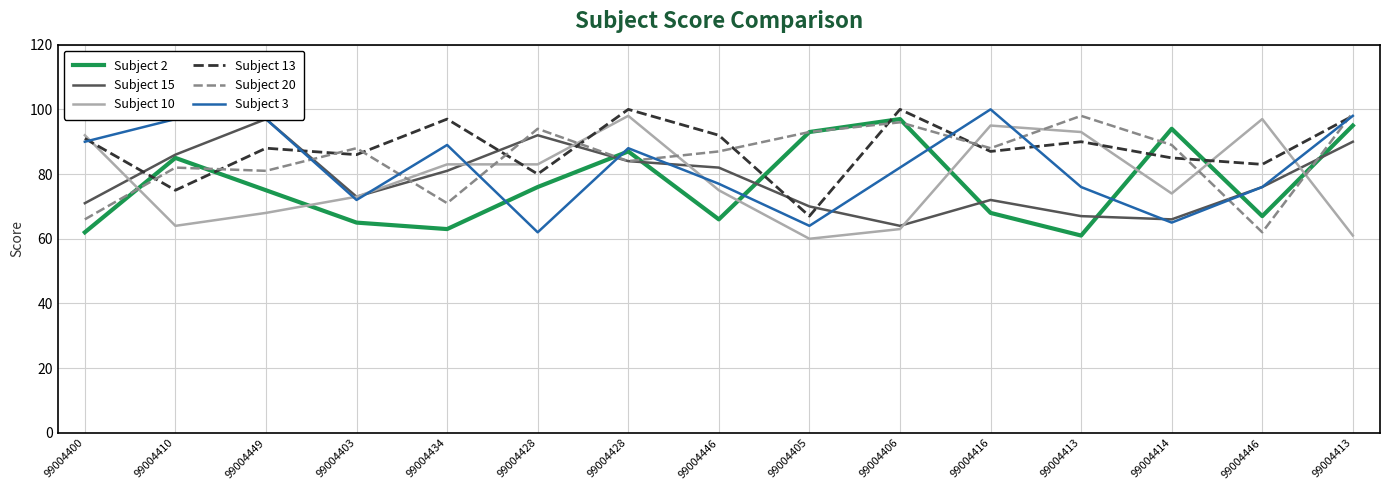

What is the label of the 8th point from the left?

99004446